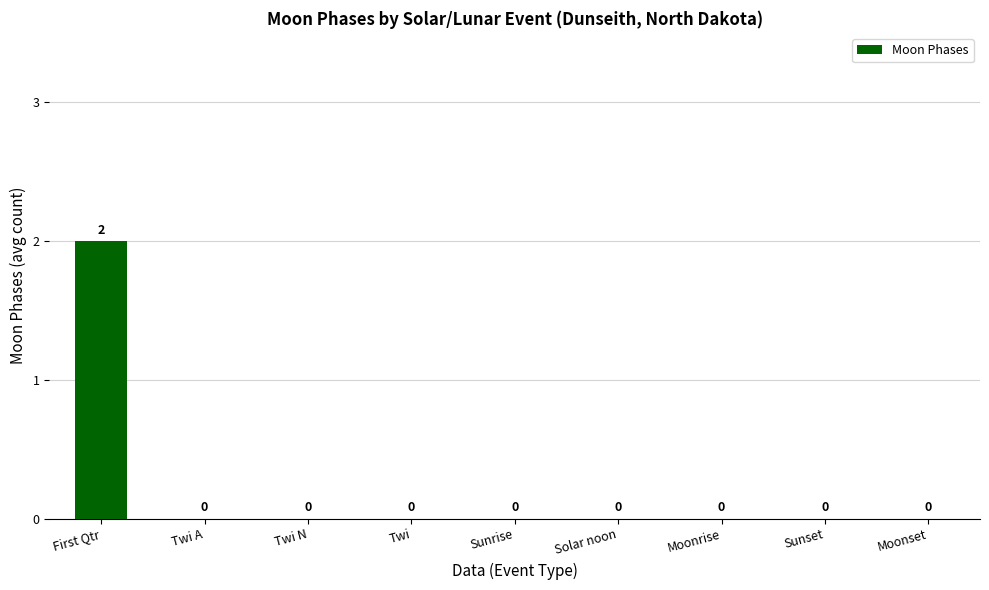

Which has a higher value, Twi N or First Qtr?

First Qtr